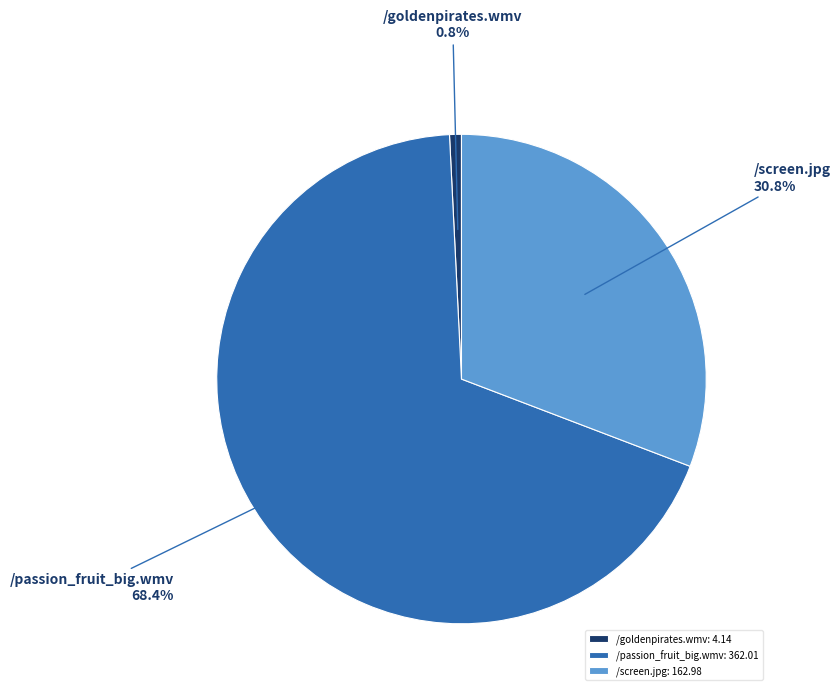

True or false: /goldenpirates.wmv accounts for 1% of the total.

True